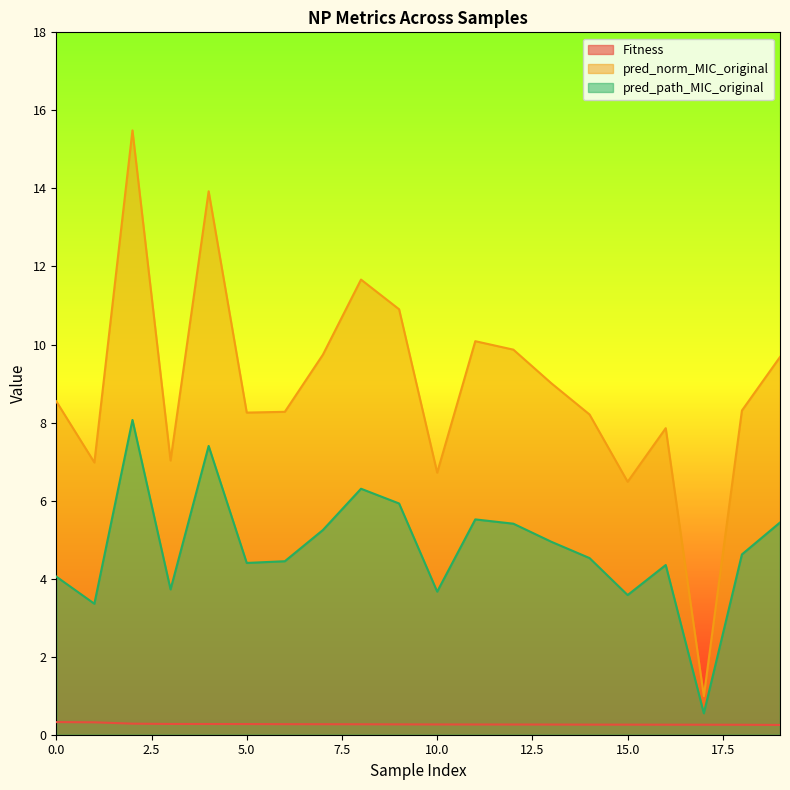

Between 5 and 14, which series saw the biggest shift?

pred_path_MIC_original